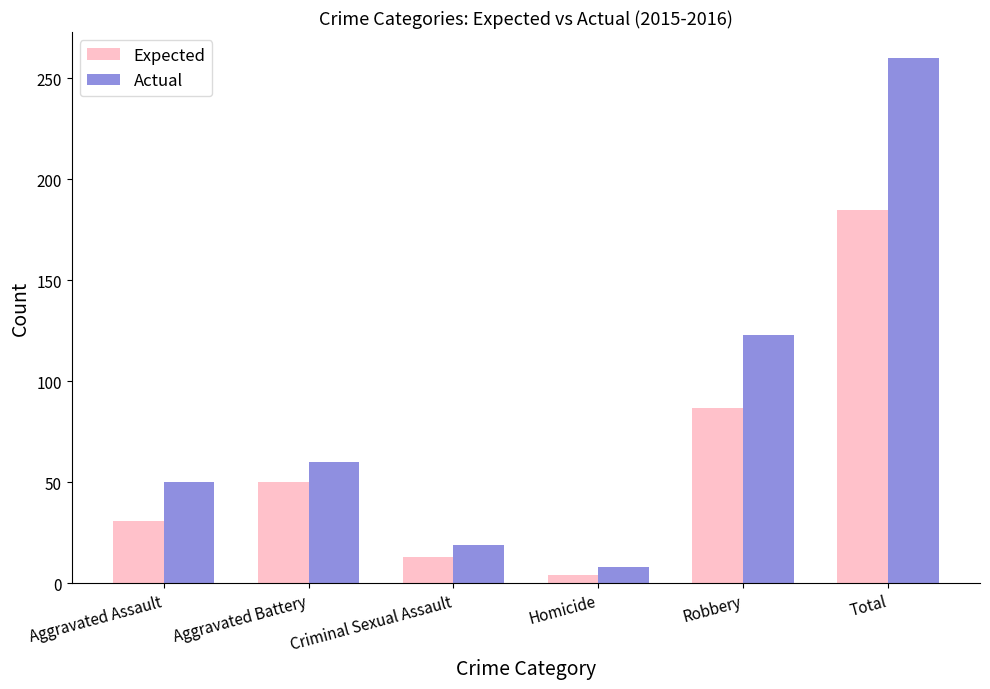

Reading right to left, transcribe all the data shown in this chart.

Expected: Total=185	Robbery=87	Homicide=4	Criminal Sexual Assault=13	Aggravated Battery=50	Aggravated Assault=31
Actual: Total=260	Robbery=123	Homicide=8	Criminal Sexual Assault=19	Aggravated Battery=60	Aggravated Assault=50